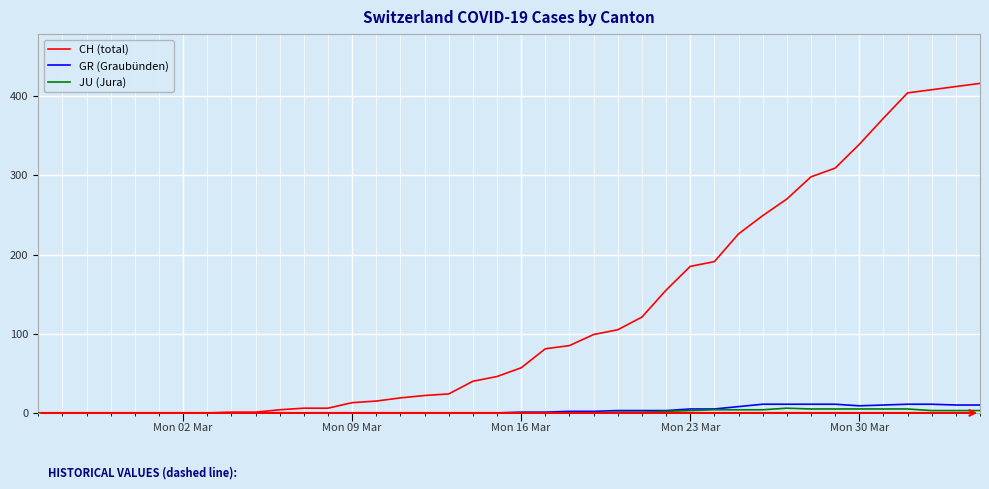

What is the maximum value shown in the chart?

416